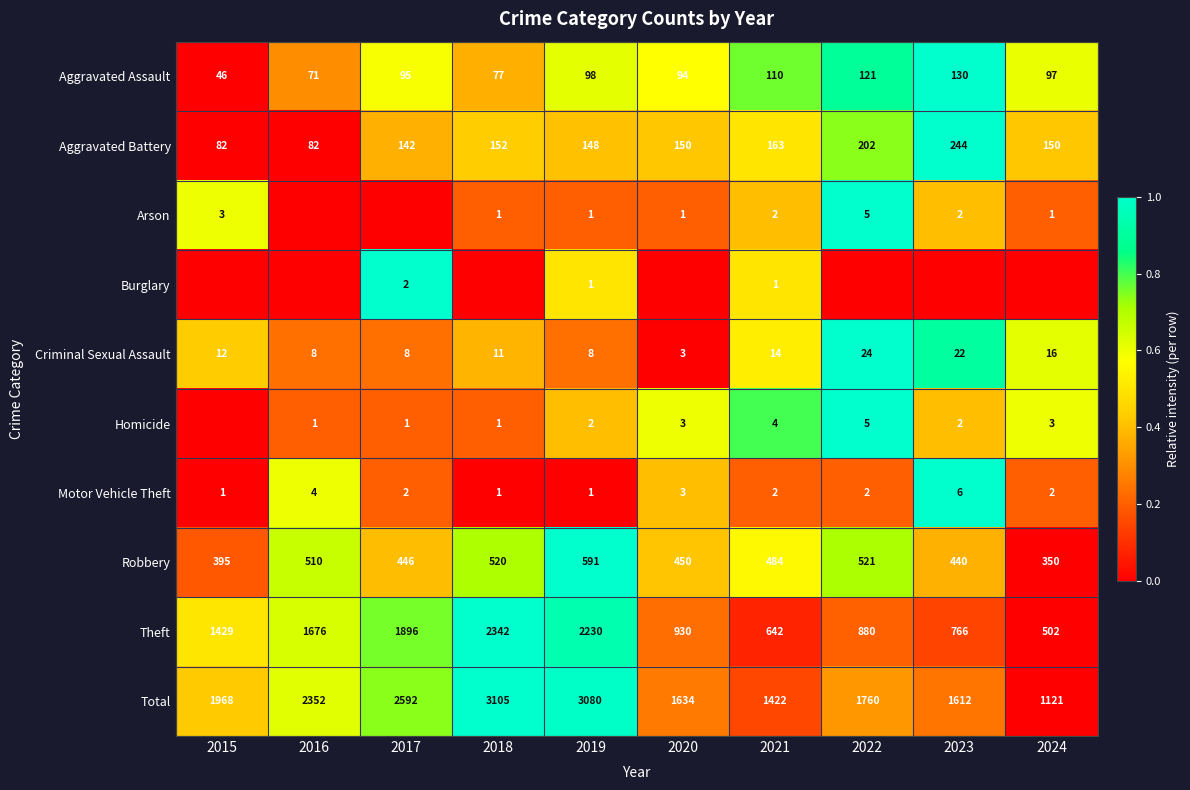

What is the sum of all Criminal Sexual Assault values?

126